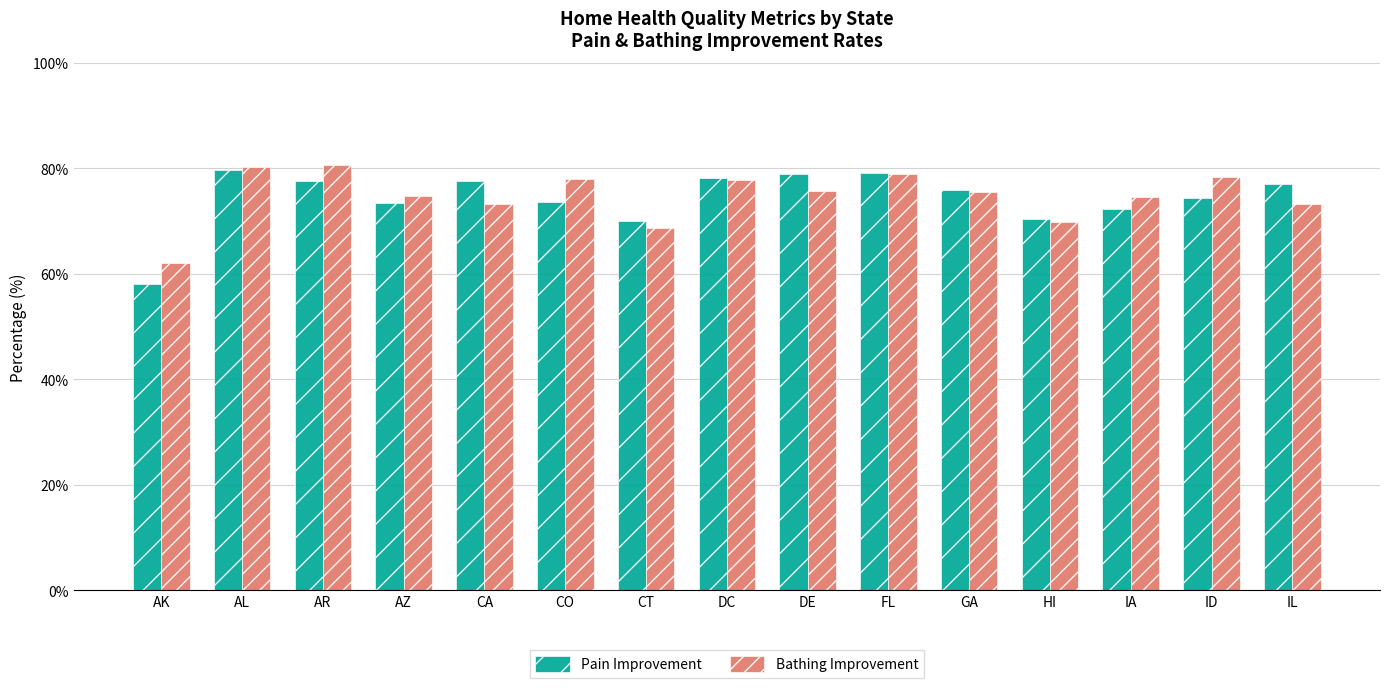

What position from the right is DC?

8